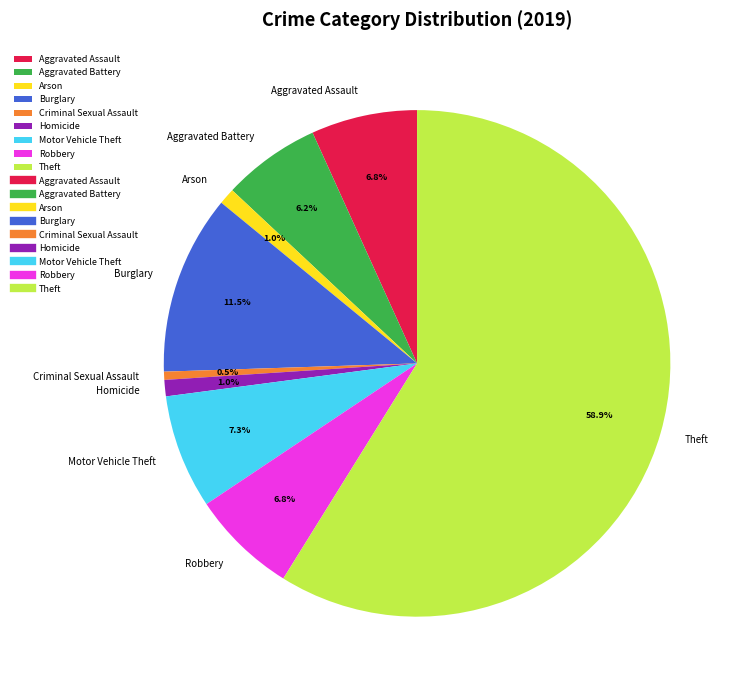

Is the sum of Burglary and Aggravated Assault greater than half?

No